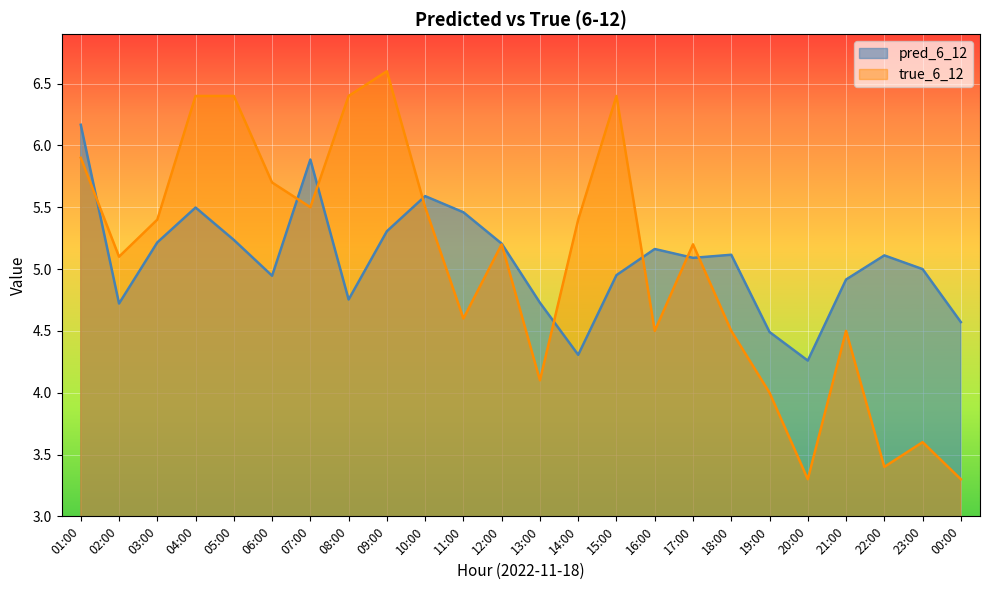

Which series has the largest range (max minus min)?

true_6_12